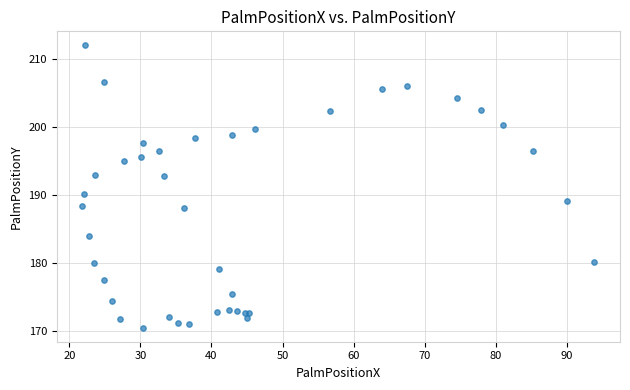

What Y value in the scatter plot is closest to 191?

190.1